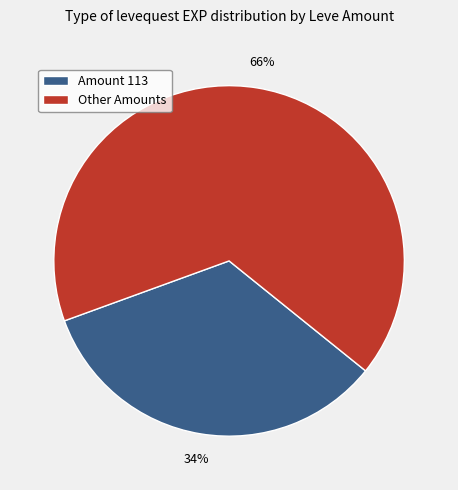

Combined, do Amount 113 and Other Amounts account for over 50%?

Yes